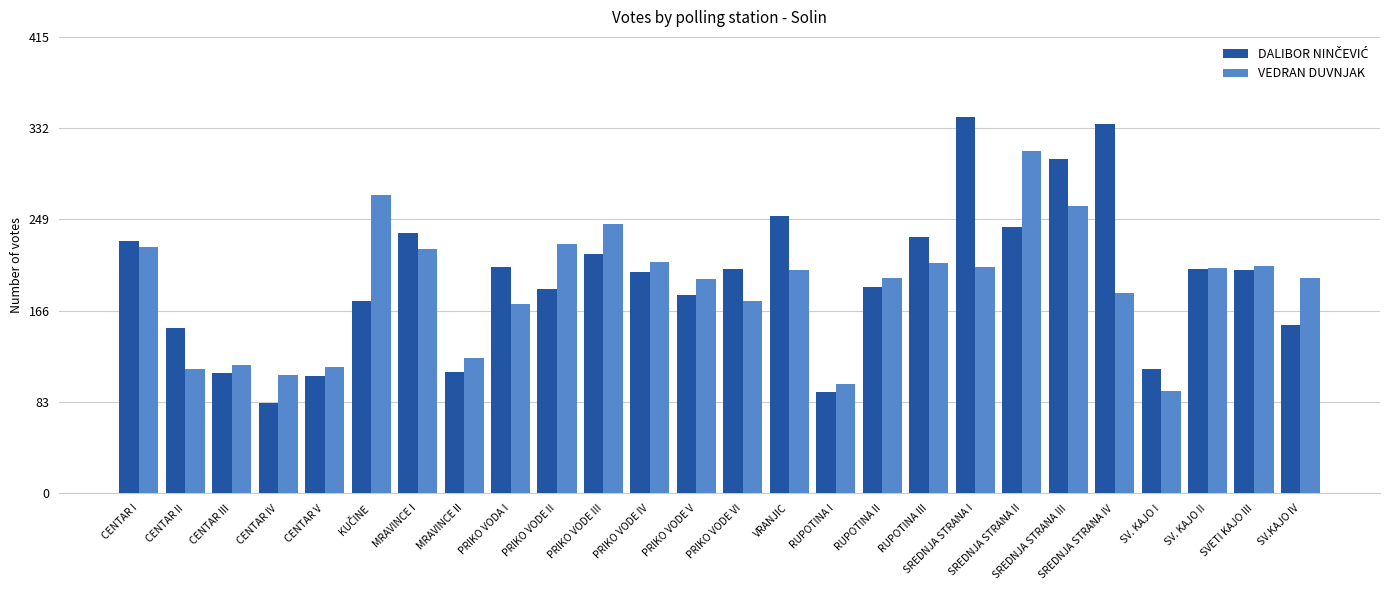

The VEDRAN DUVNJAK series shows 312 at RUPOTINA III. True or false?

False